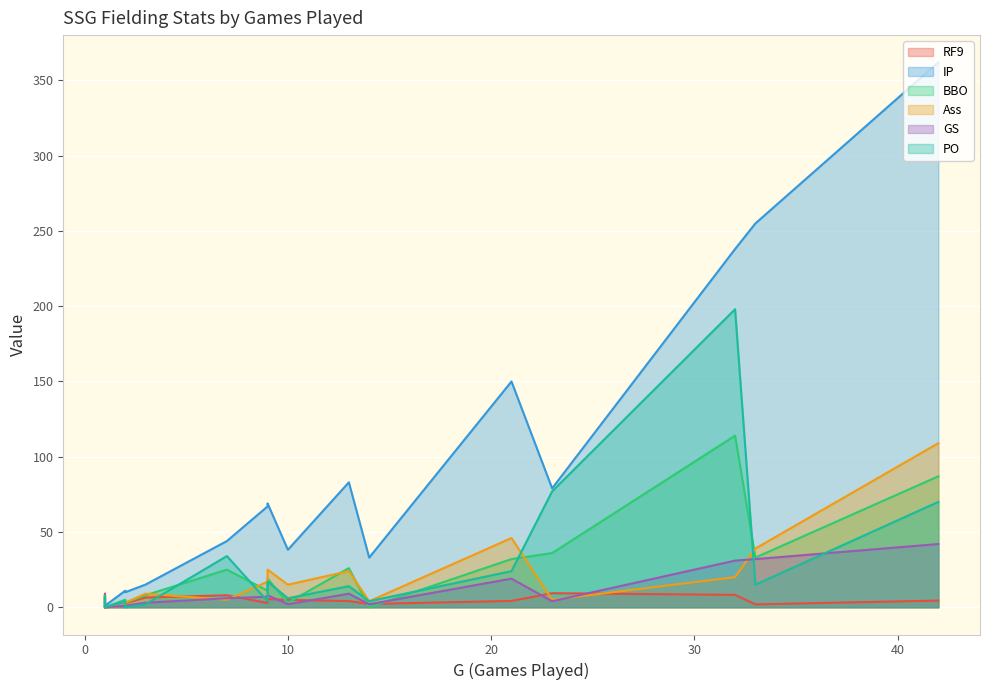

How many values in Ass are above zero?

17